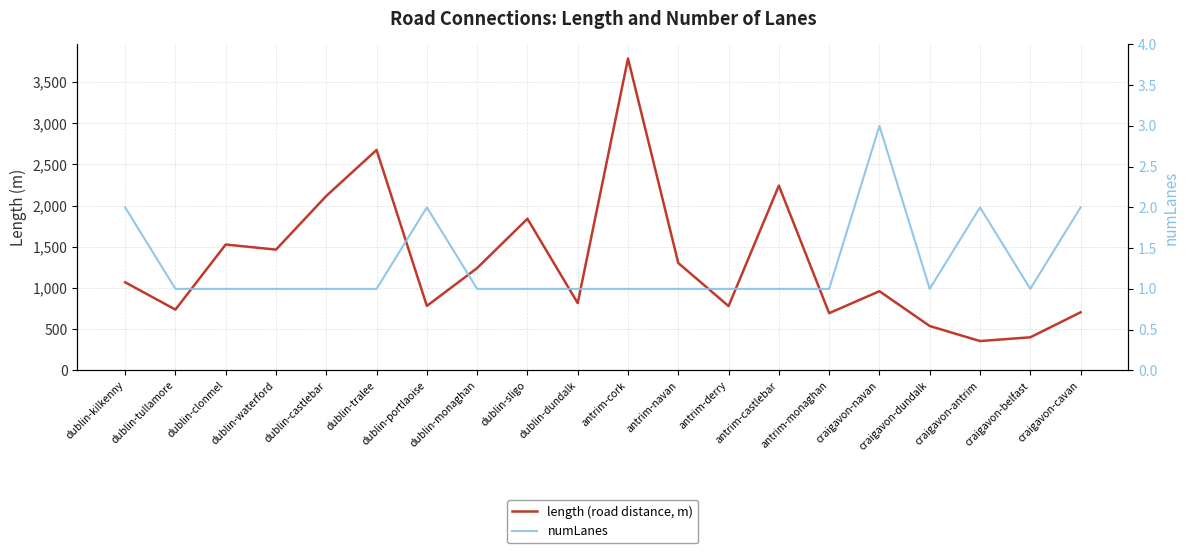

What is the total value across all series at dublin-tralee?

2677.4